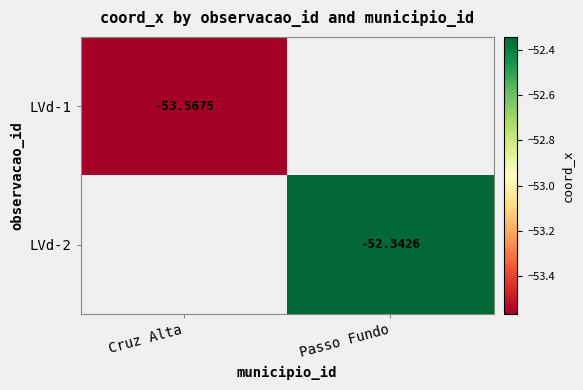

True or false: LVd-2 has a value of -11.8 at Passo Fundo.

False